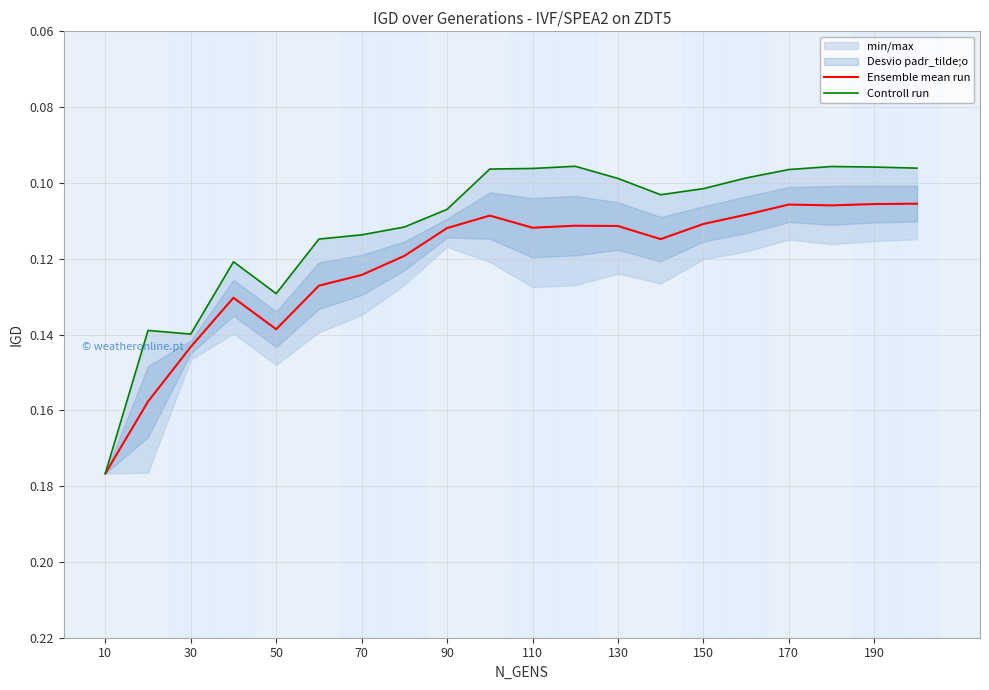

Reading left to right, extract all data points from this chart.

Ensemble mean run: 0.2	0.2	0.1	0.1	0.1	0.1	0.1	0.1	0.1	0.1	0.1	0.1	0.1	0.1	0.1	0.1	0.1	0.1	0.1	0.1
Controll run: 0.2	0.1	0.1	0.1	0.1	0.1	0.1	0.1	0.1	0.1	0.1	0.1	0.1	0.1	0.1	0.1	0.1	0.1	0.1	0.1